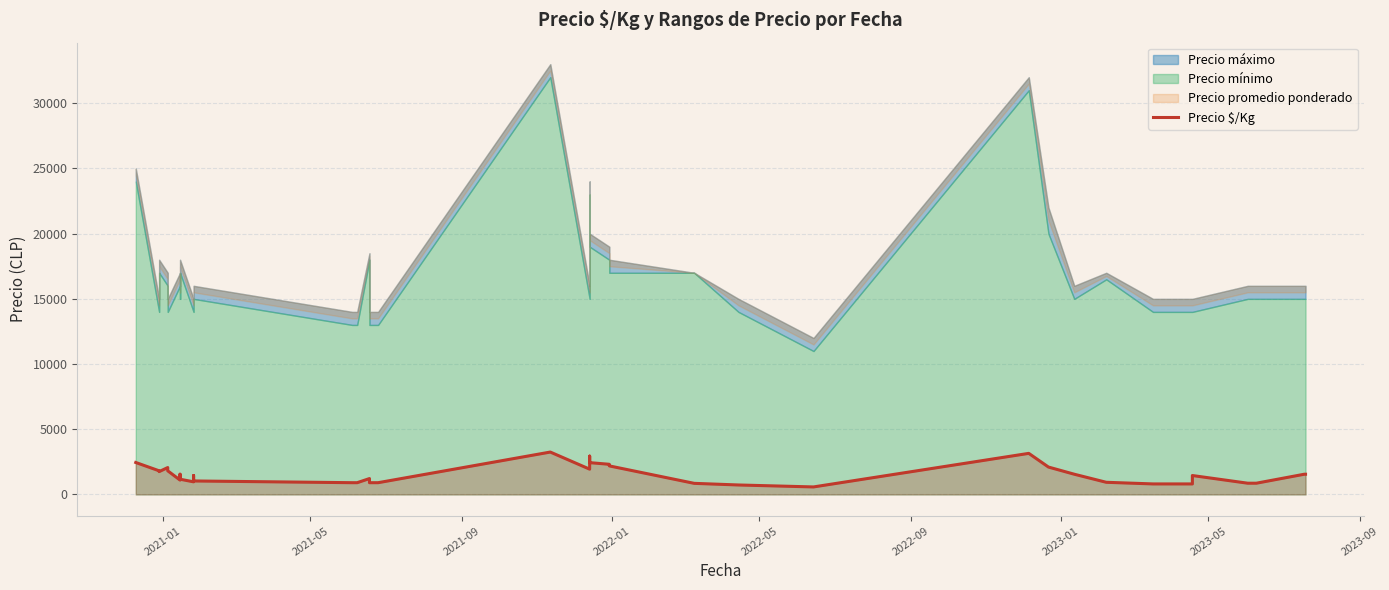

What is the value of the 20th point from the left?

2438